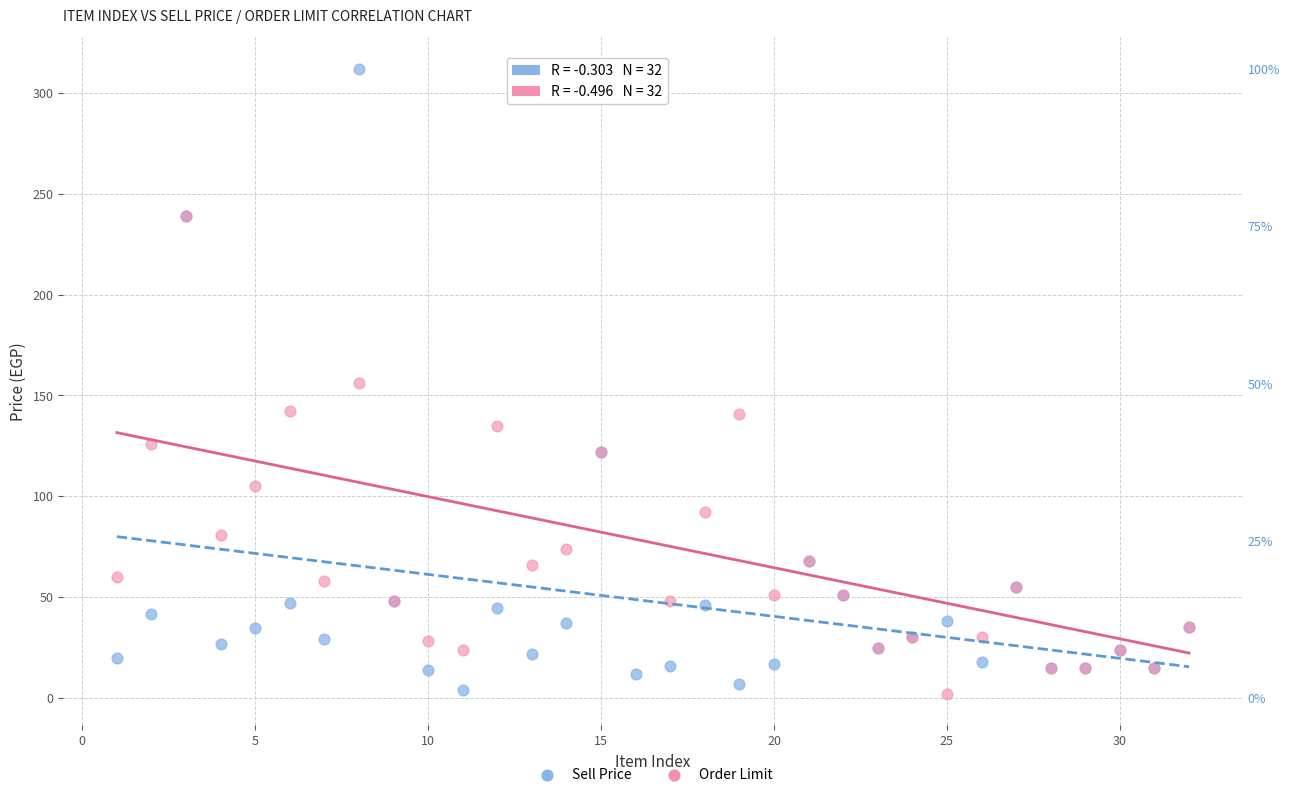

Which series has the largest Y range (max minus min)?

Sell Price